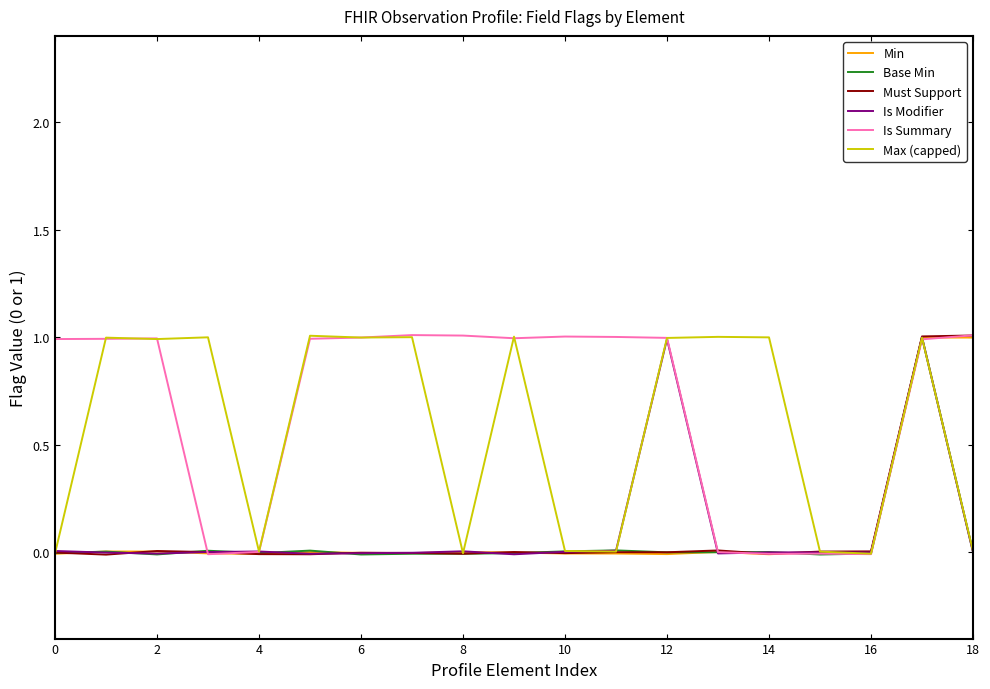

List the series in order of their peak value, lowest first.

Min, Is Modifier, Base Min, Max (capped), Must Support, Is Summary